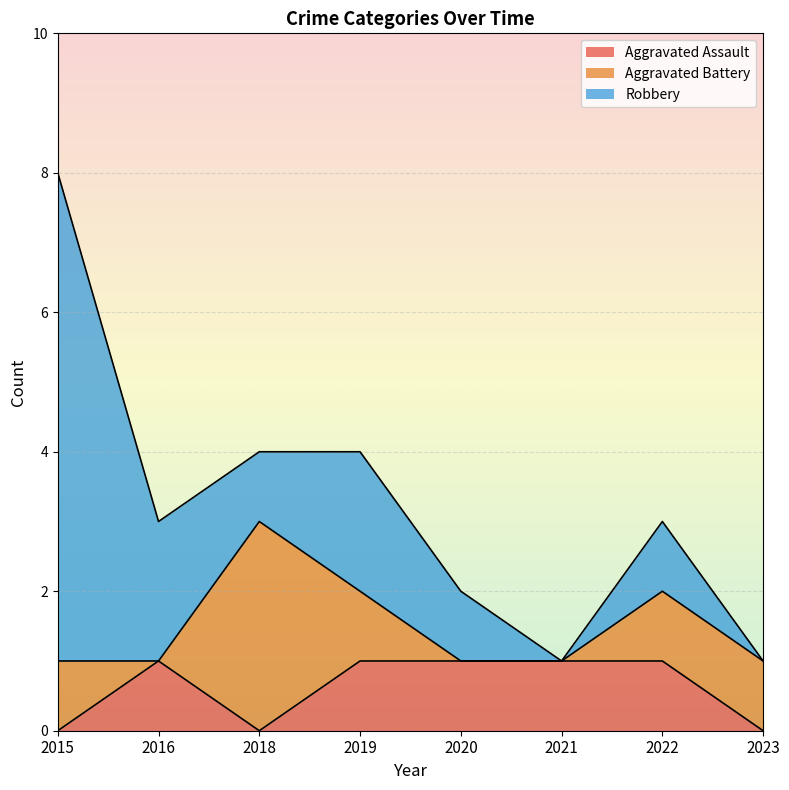

What is the difference between the highest and lowest values at 2018?

3